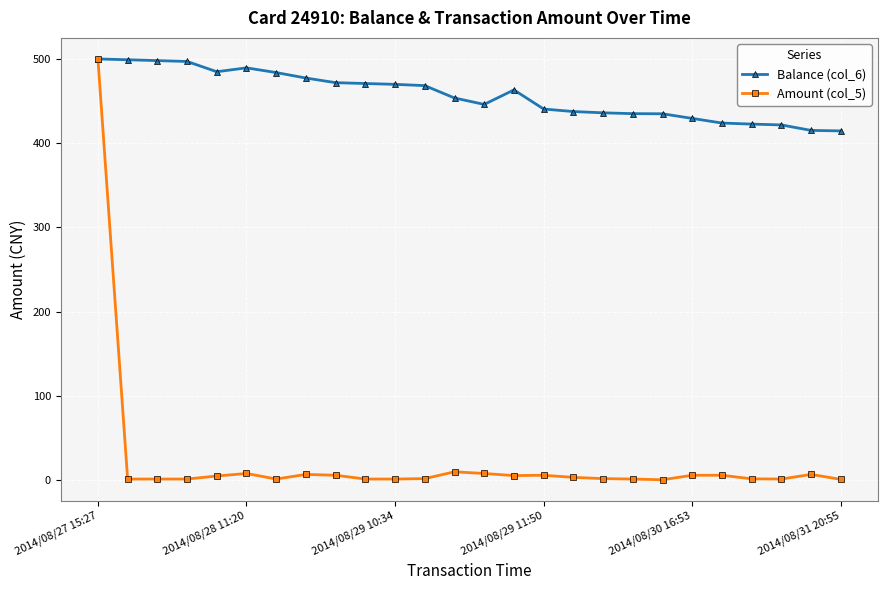

Does the chart have visible grid lines?

Yes